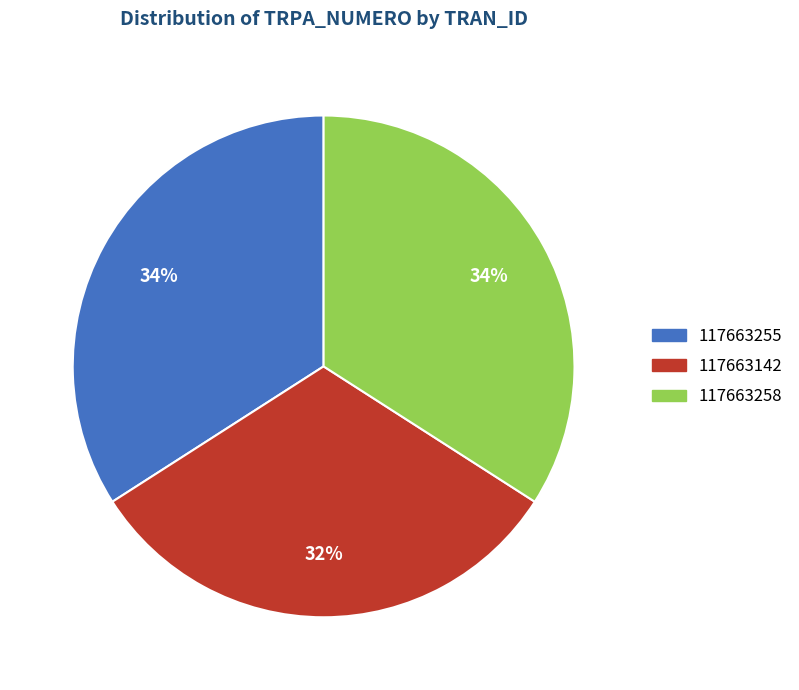

What percentage is the 117663258 slice, to the nearest percent?

34%